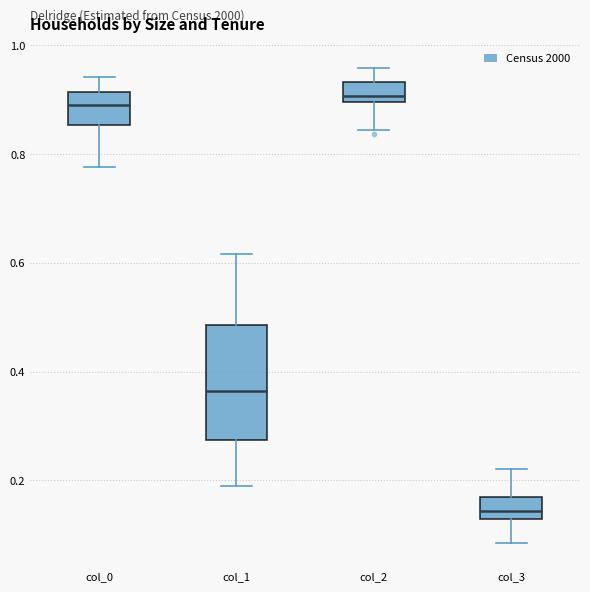

Which box is the tallest, from its lower edge to its upper edge?

col_1